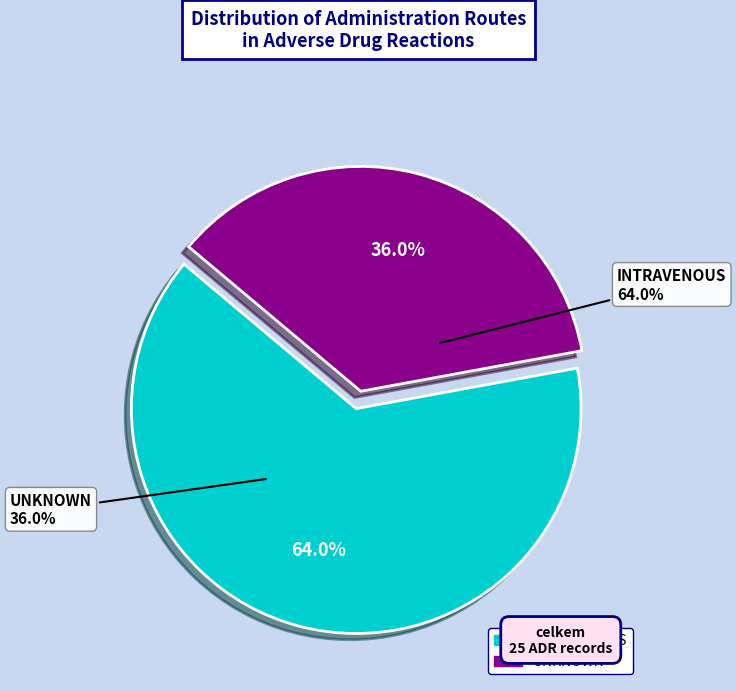

Between UNKNOWN and INTRAVENOUS, which is larger?

INTRAVENOUS